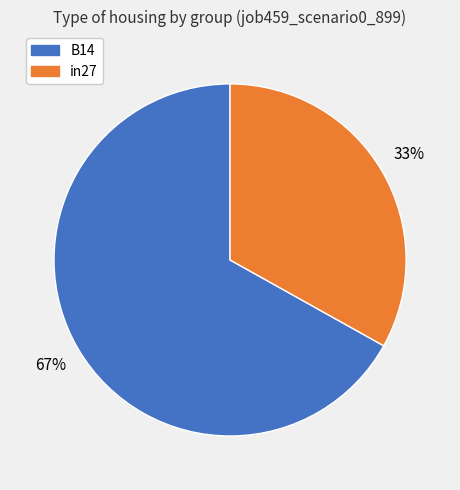

Is there any slice that represents more than half of the pie?

Yes